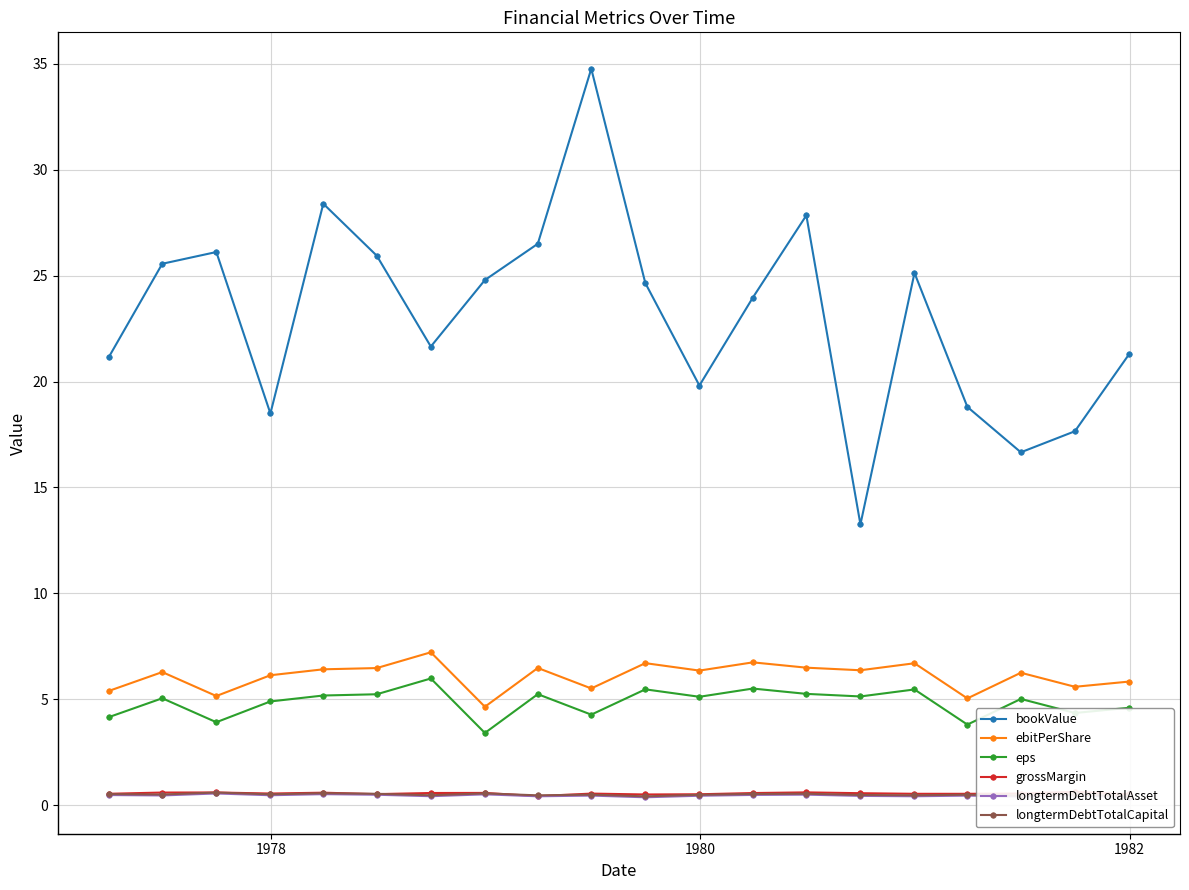

True or false: eps and bookValue intersect in this chart.

False